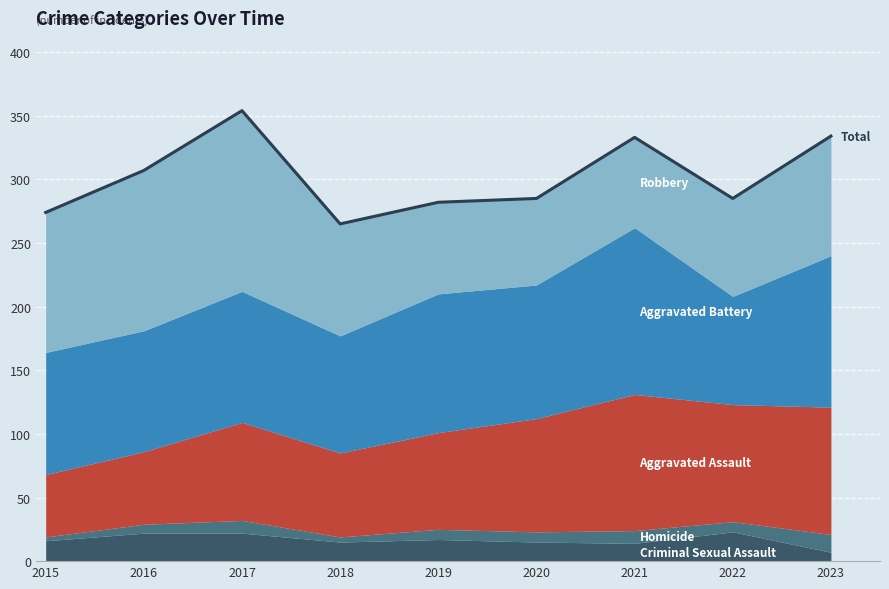

How many lines are shown in the chart?

1